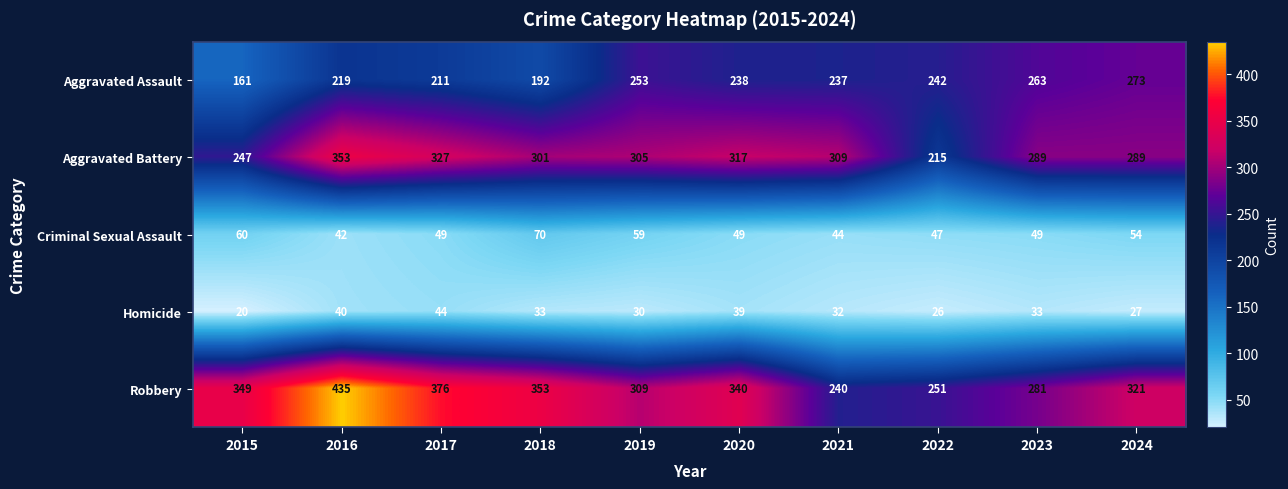

Where does the Homicide series first go above 33?

2016